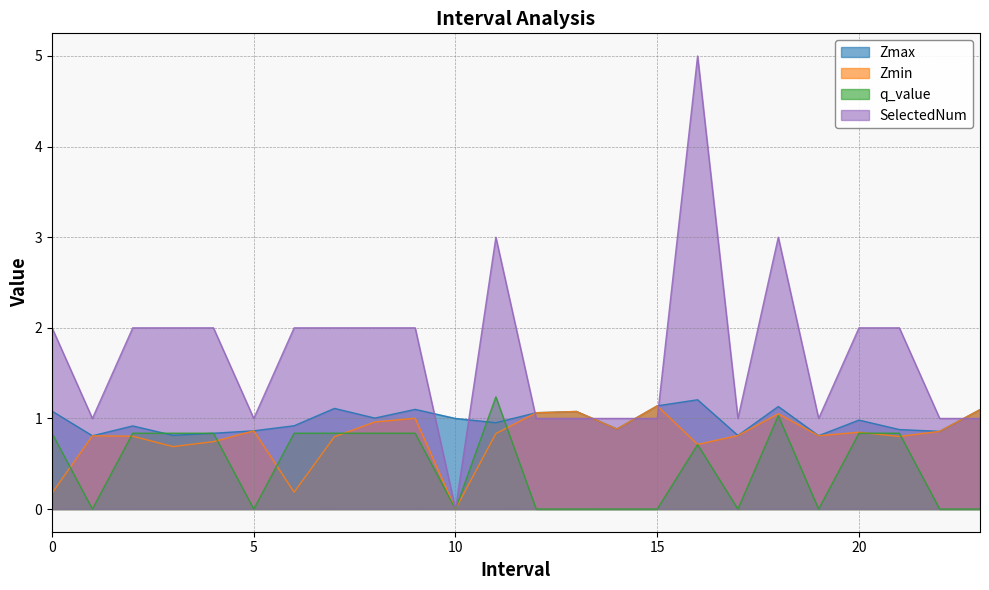

What are all the series names shown in the legend?

Zmax, Zmin, q_value, SelectedNum